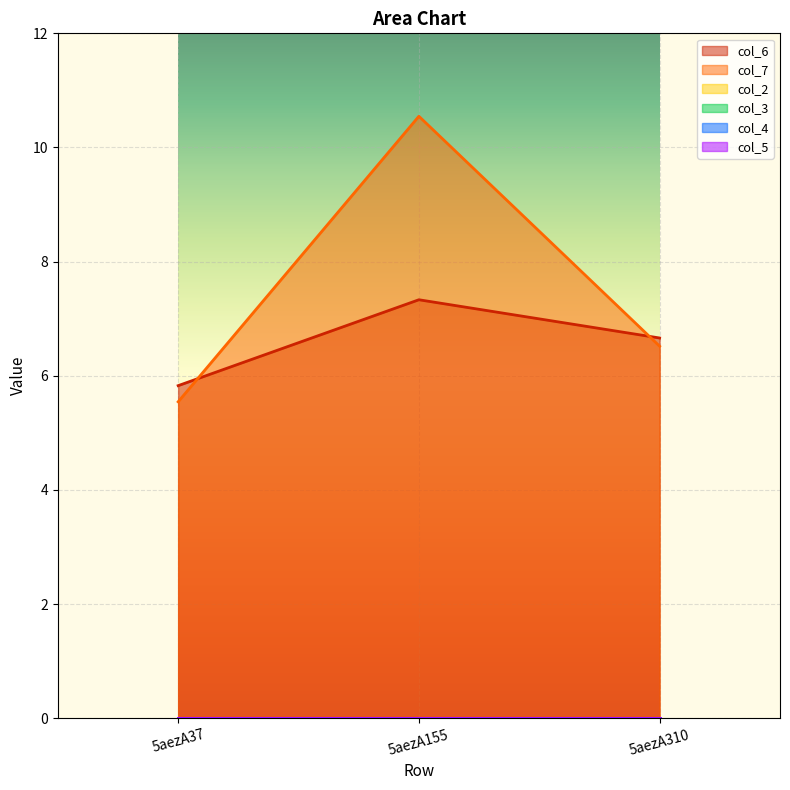

Reading left to right, list all the values displayed in this chart.

col_6: 5aezA37=5.8	5aezA155=7.3	5aezA310=6.7
col_7: 5aezA37=5.5	5aezA155=10.5	5aezA310=6.5
col_2: 5aezA37=0.0	5aezA155=0.0	5aezA310=0.0
col_3: 5aezA37=0.0	5aezA155=0.0	5aezA310=0.0
col_4: 5aezA37=0.0	5aezA155=0.0	5aezA310=0.0
col_5: 5aezA37=0.0	5aezA155=0.0	5aezA310=0.0